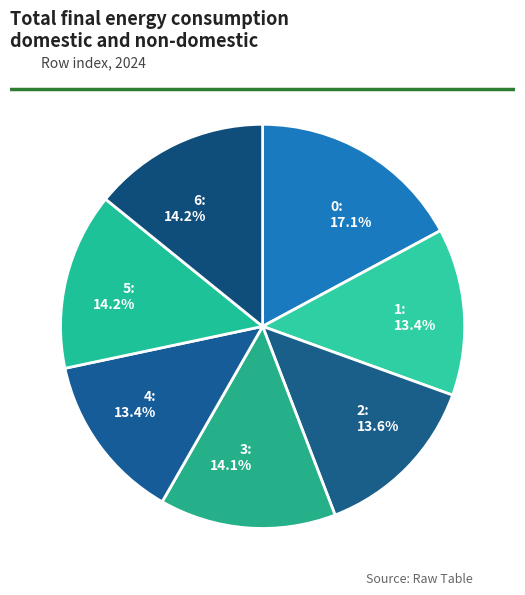

To the nearest percent, what is the difference between the largest and smallest slice percentages?

4%